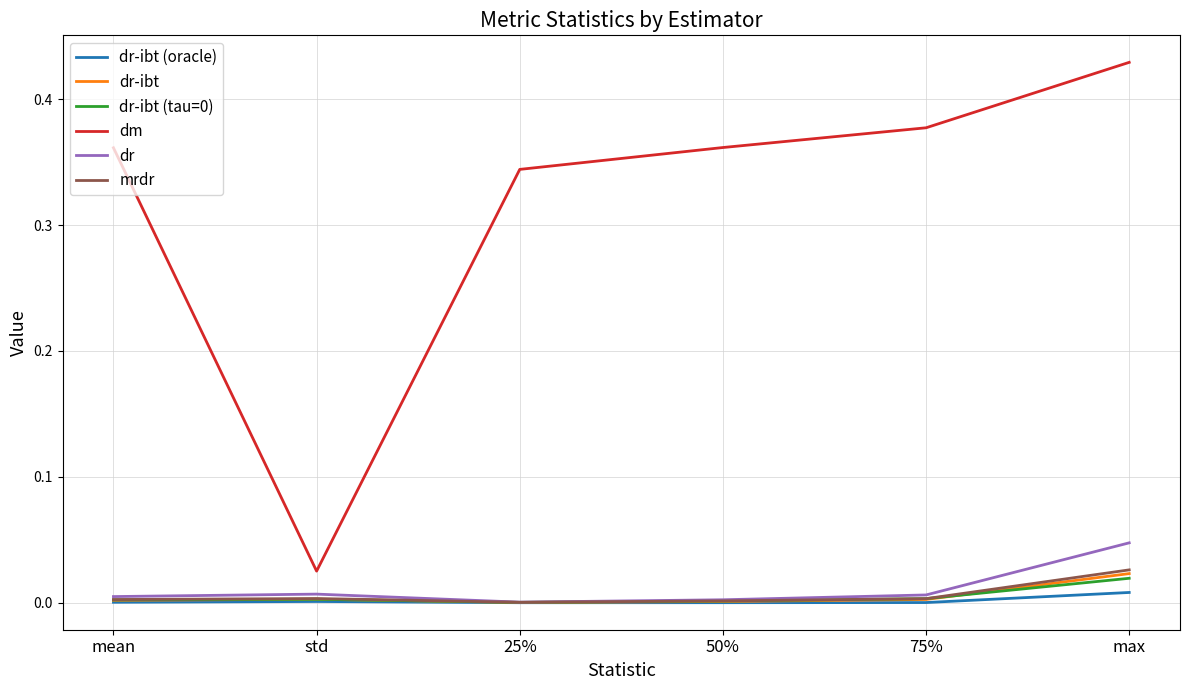

Which series has the largest range (max minus min)?

dm